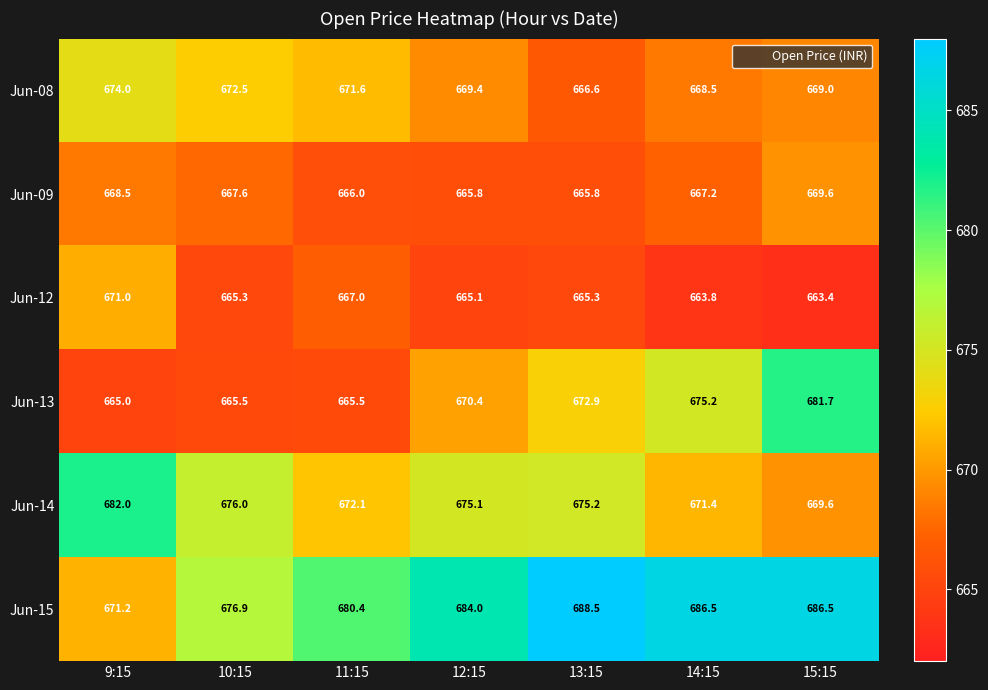

List the series in order of their peak value, lowest first.

Jun-09, Jun-12, Jun-08, Jun-13, Jun-14, Jun-15